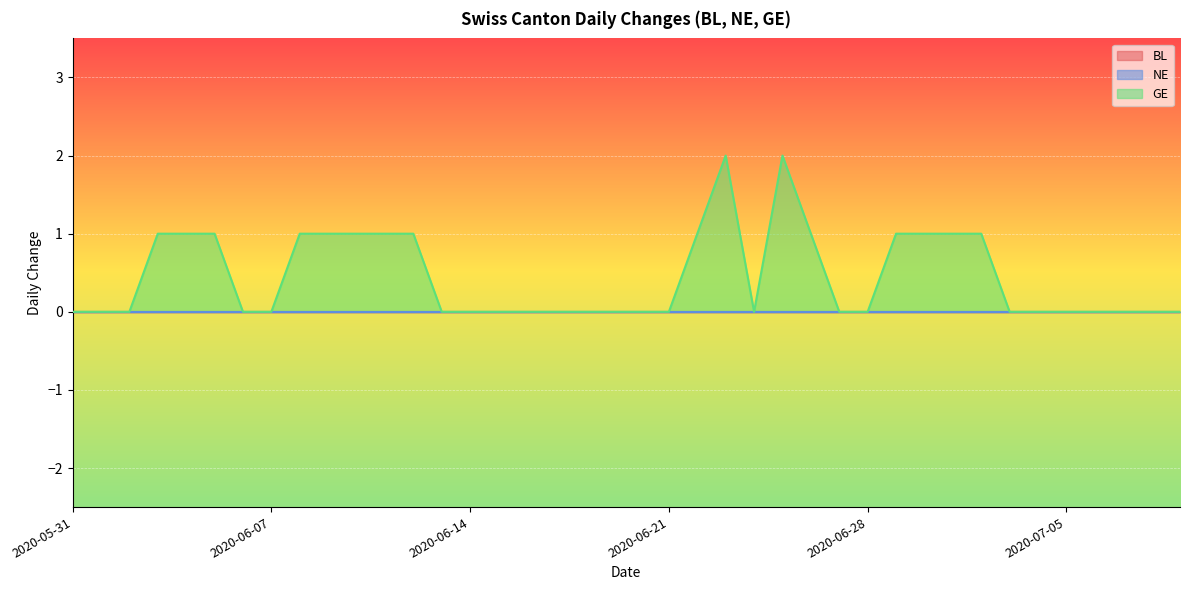

How many distinct data groups are displayed?

3